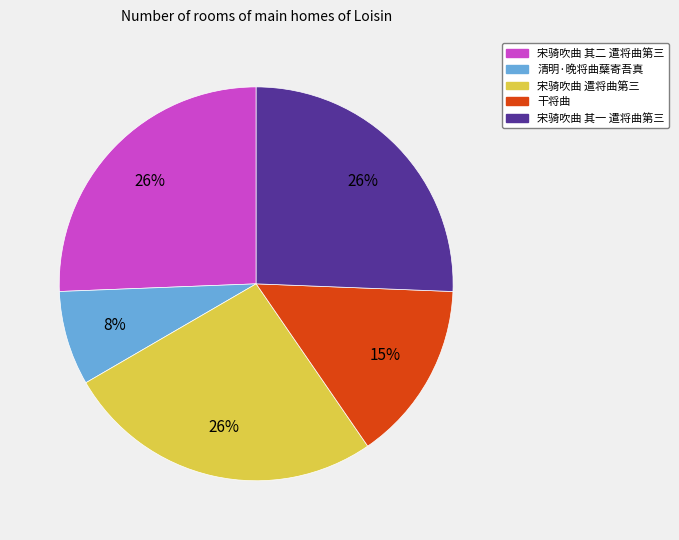

To the nearest percent, what is the average slice percentage?

20%